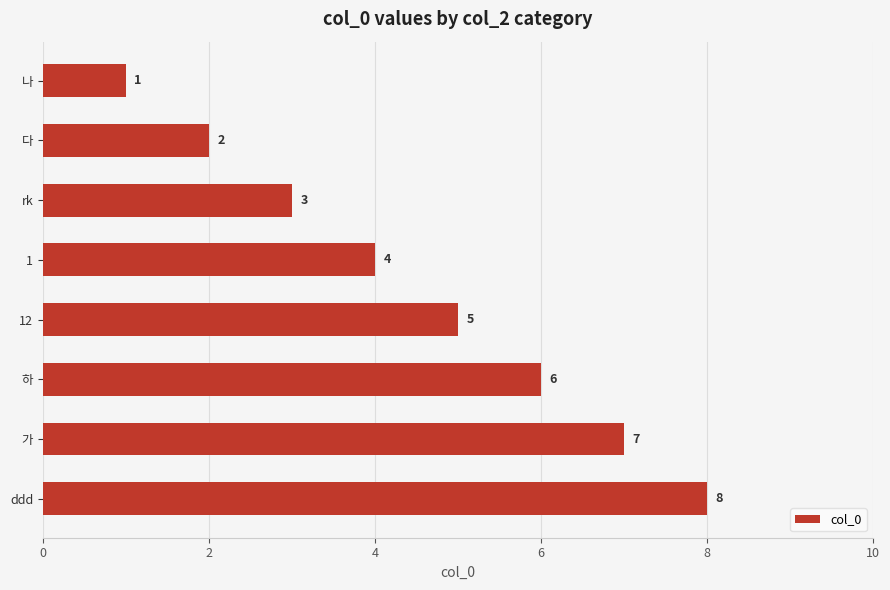

How many values are between 3 and 7?

5